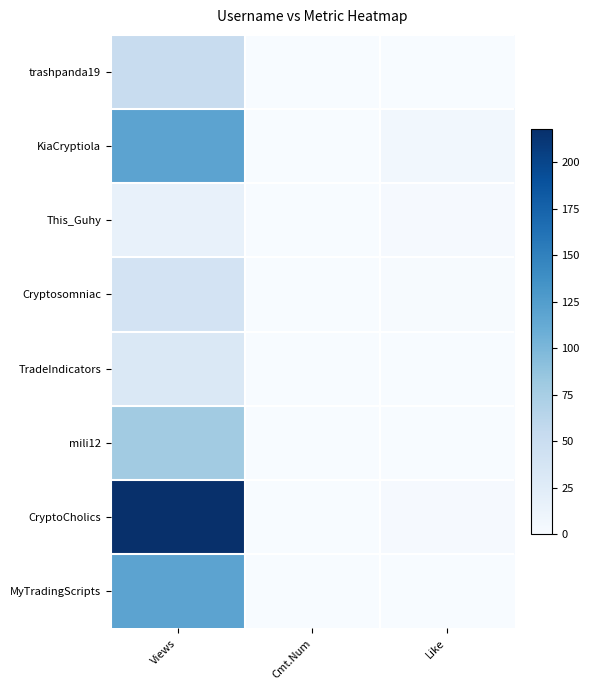

Reading right to left, list all the values displayed in this chart.

trashpanda19: Like=0	Cmt.Num=0	Views=52
KiaCryptiola: Like=6	Cmt.Num=0	Views=119
This_Guhy: Like=2	Cmt.Num=0	Views=17
Cryptosomniac: Like=1	Cmt.Num=0	Views=40
TradeIndicators: Like=0	Cmt.Num=0	Views=32
mili12: Like=0	Cmt.Num=0	Views=79
CryptoCholics: Like=2	Cmt.Num=0	Views=218
MyTradingScripts: Like=0	Cmt.Num=0	Views=119